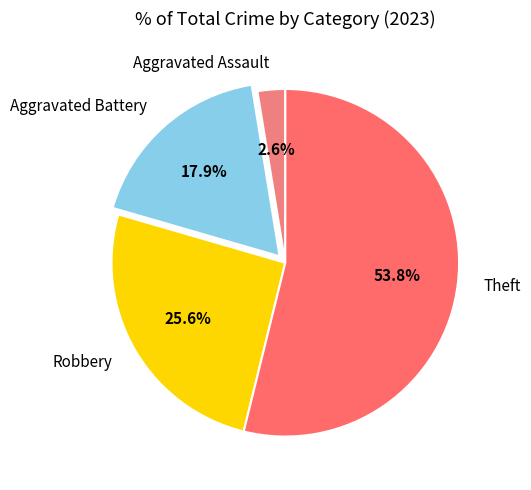

Which has a higher value, Theft or Robbery?

Theft